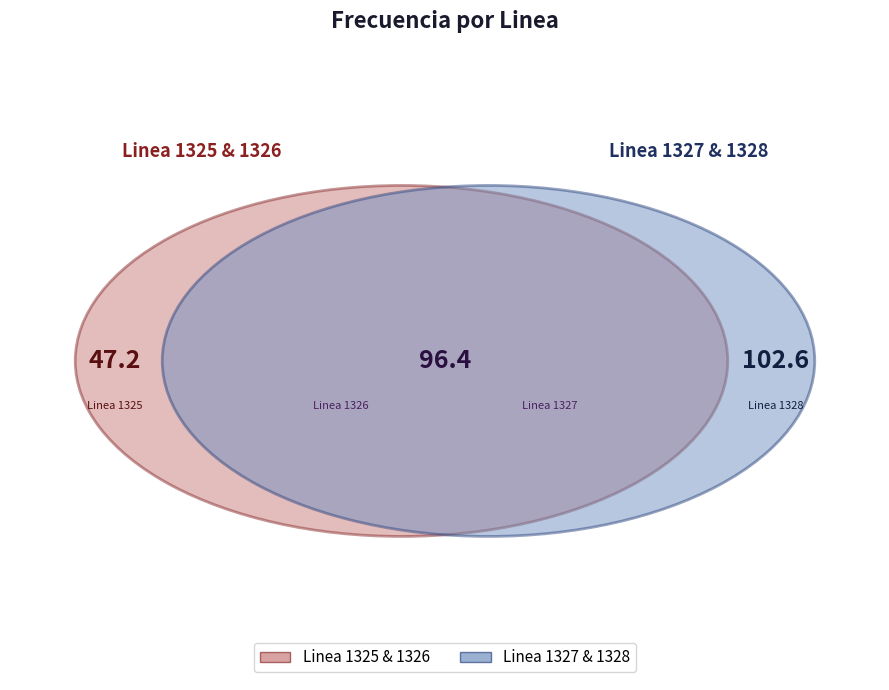

True or false: Linea 1325 accounts for 19% of the total.

True